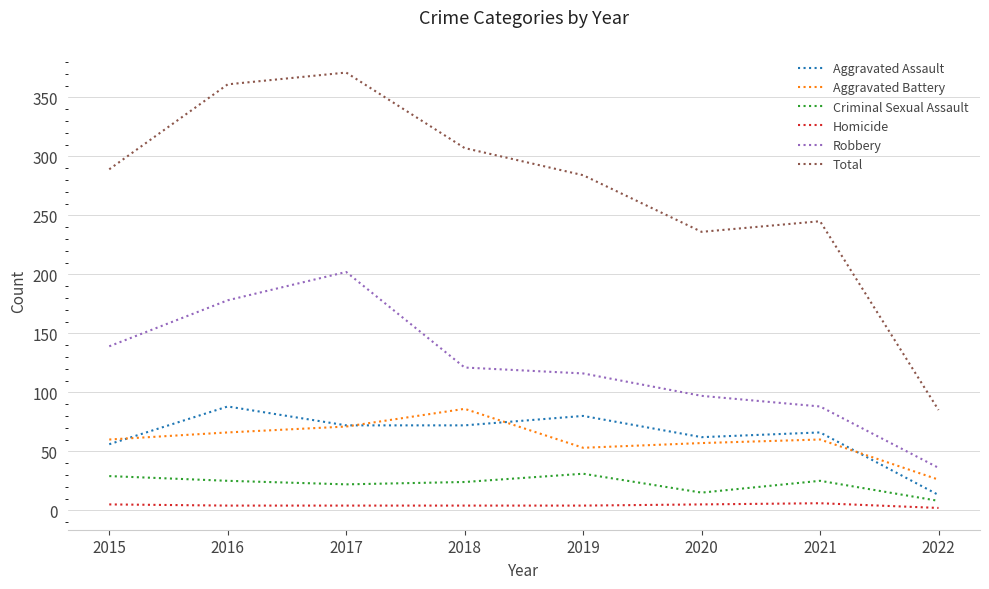

Which series has the largest range (max minus min)?

Total